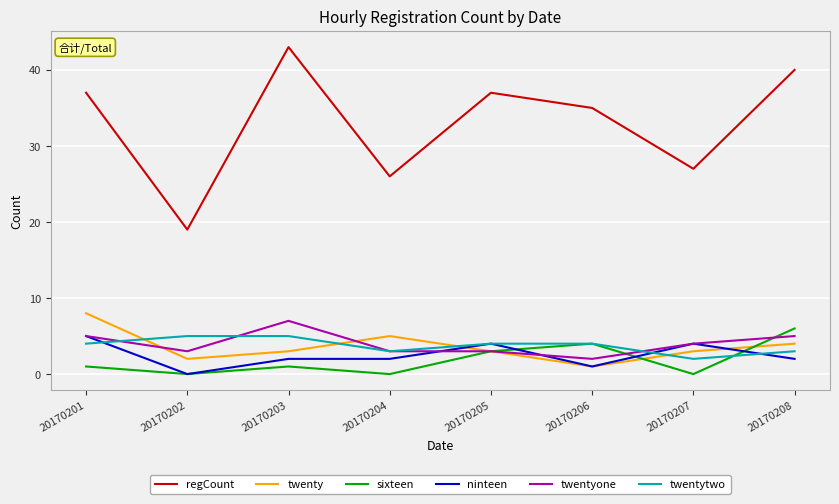

Reading left to right, what are all the values shown in this chart?

regCount: 37	19	43	26	37	35	27	40
twenty: 8	2	3	5	3	1	3	4
sixteen: 1	0	1	0	3	4	0	6
ninteen: 5	0	2	2	4	1	4	2
twentyone: 5	3	7	3	3	2	4	5
twentytwo: 4	5	5	3	4	4	2	3